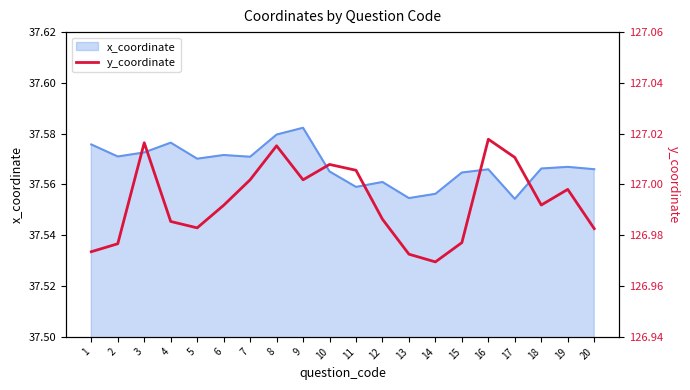

What is the value of the x_coordinate_line point at the 11th from the left?

37.6